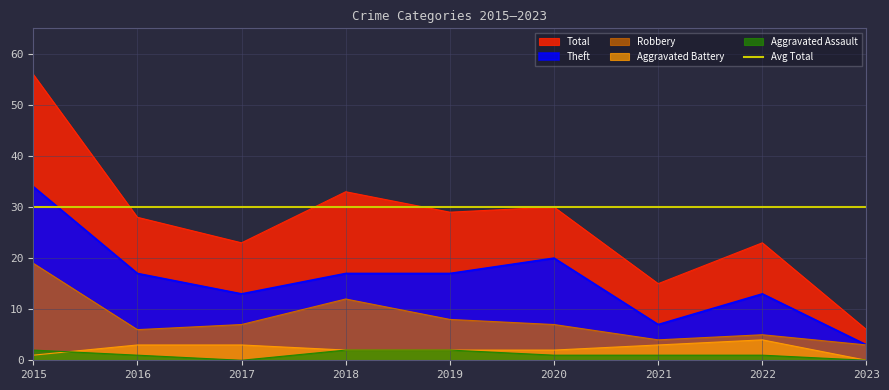

True or false: Total and Aggravated Assault cross at least once.

False